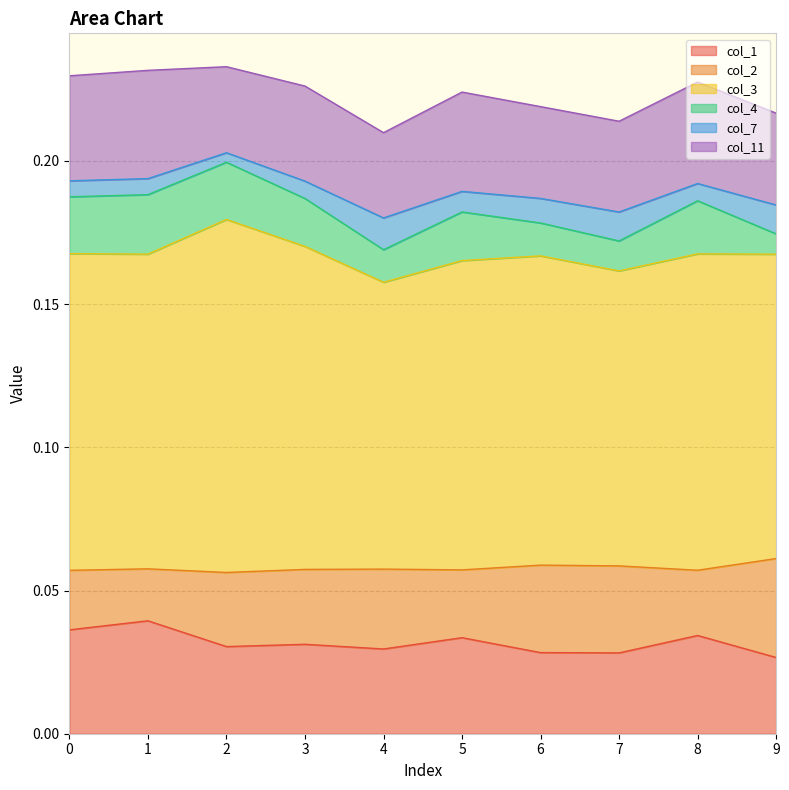

Count the col_11 values in the range 0 to 1.

10